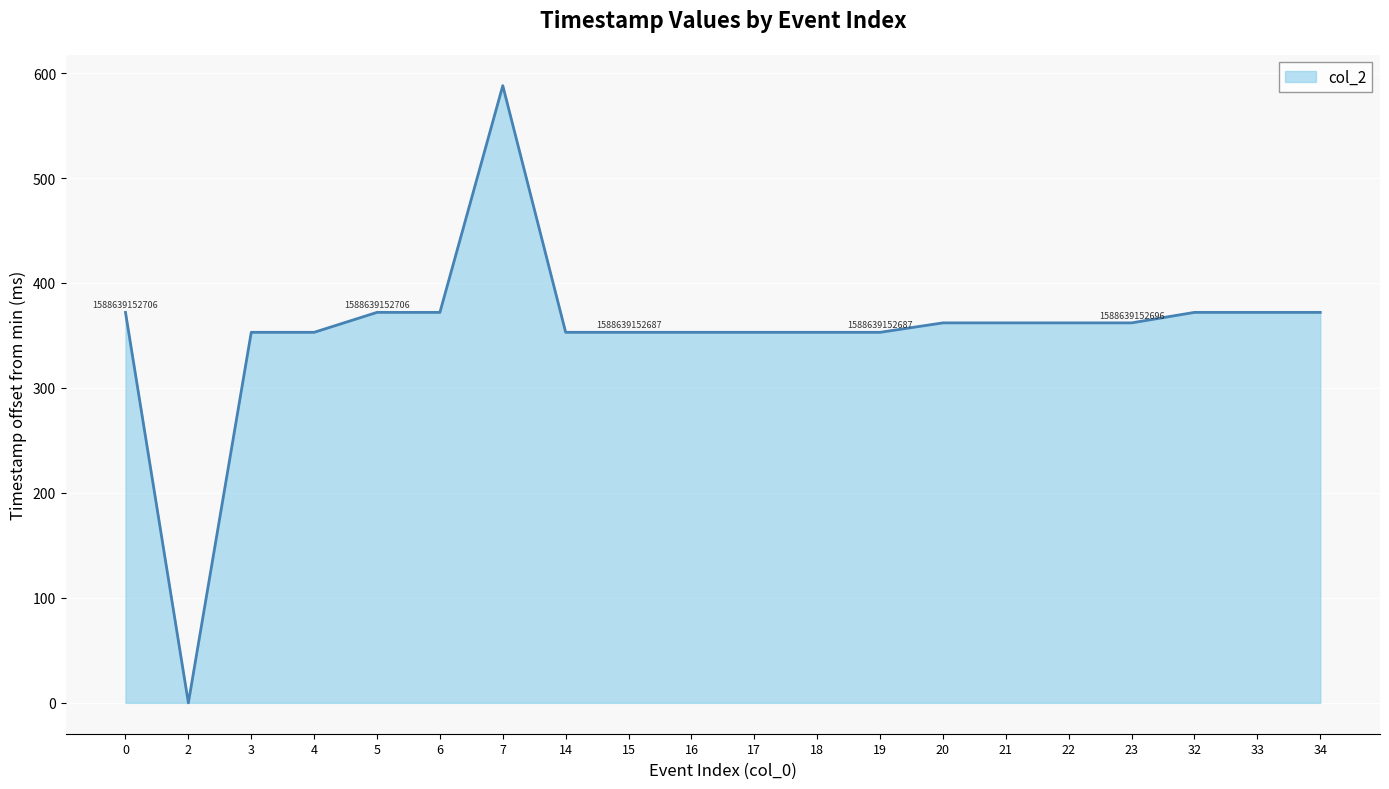

What is the sum of the values at 15 and 17?

706